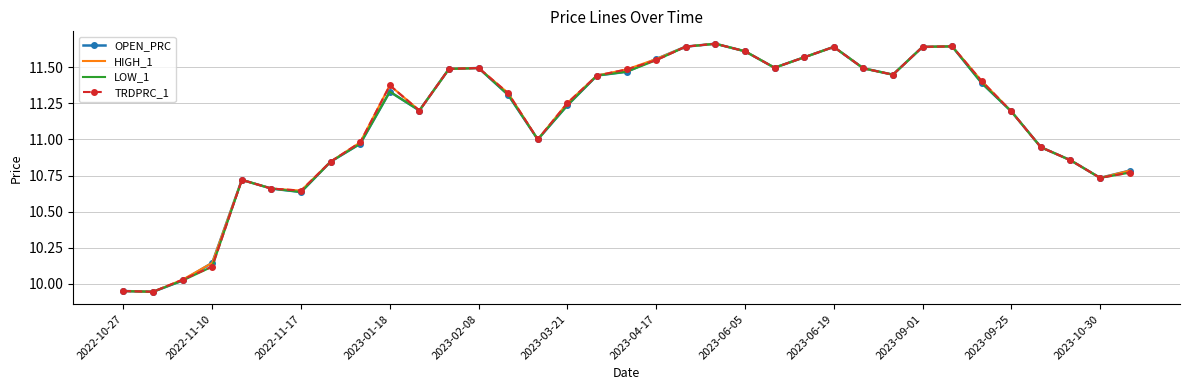

What are all the series names shown in the legend?

OPEN_PRC, HIGH_1, LOW_1, TRDPRC_1